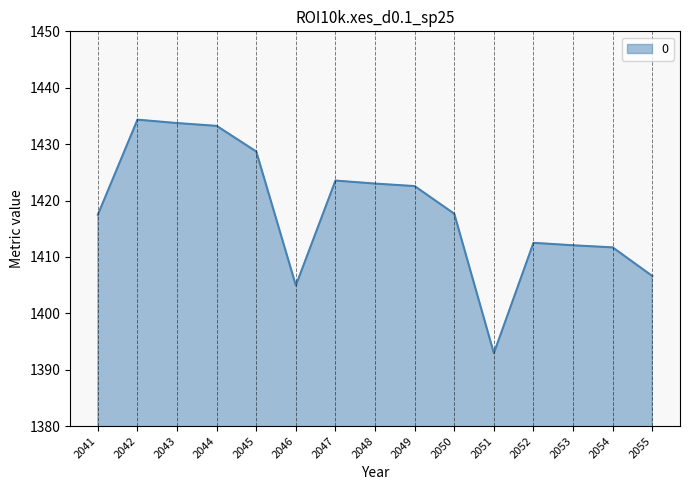

Is it true that the value at 2043 is 2342.7?

False